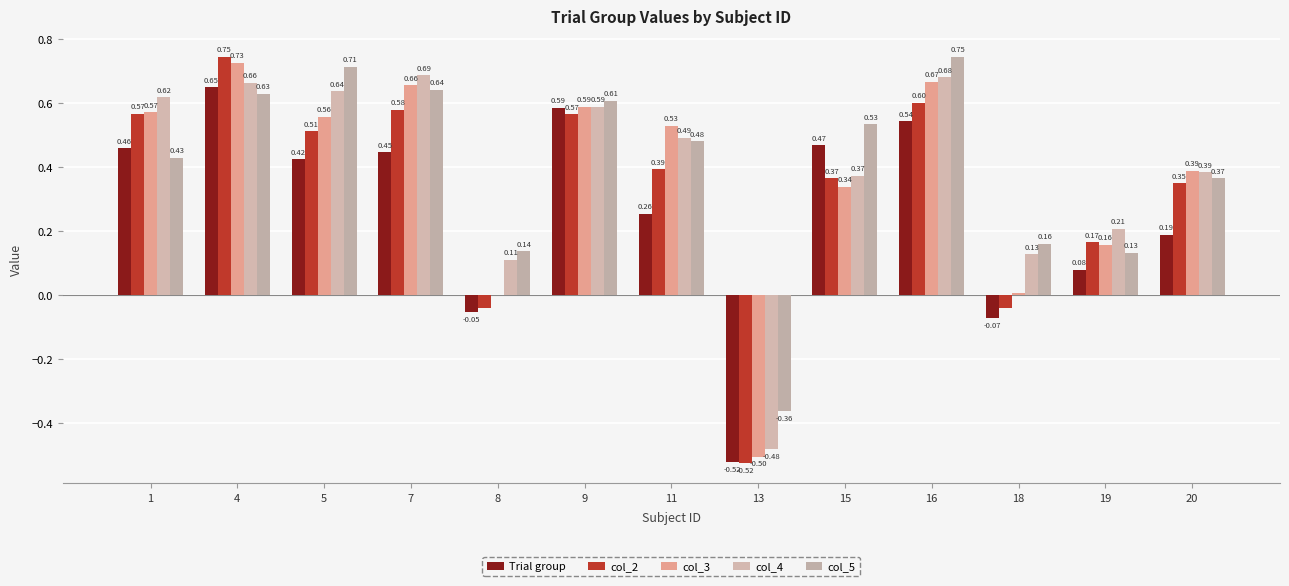

Count the number of categories in the chart.

13